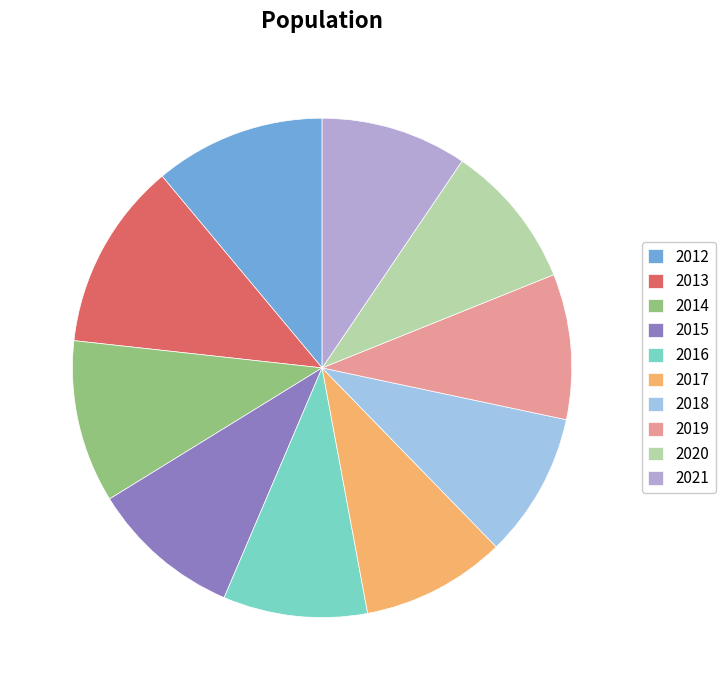

What is the ratio of the value at 2016 to the value at 2020?

1.0